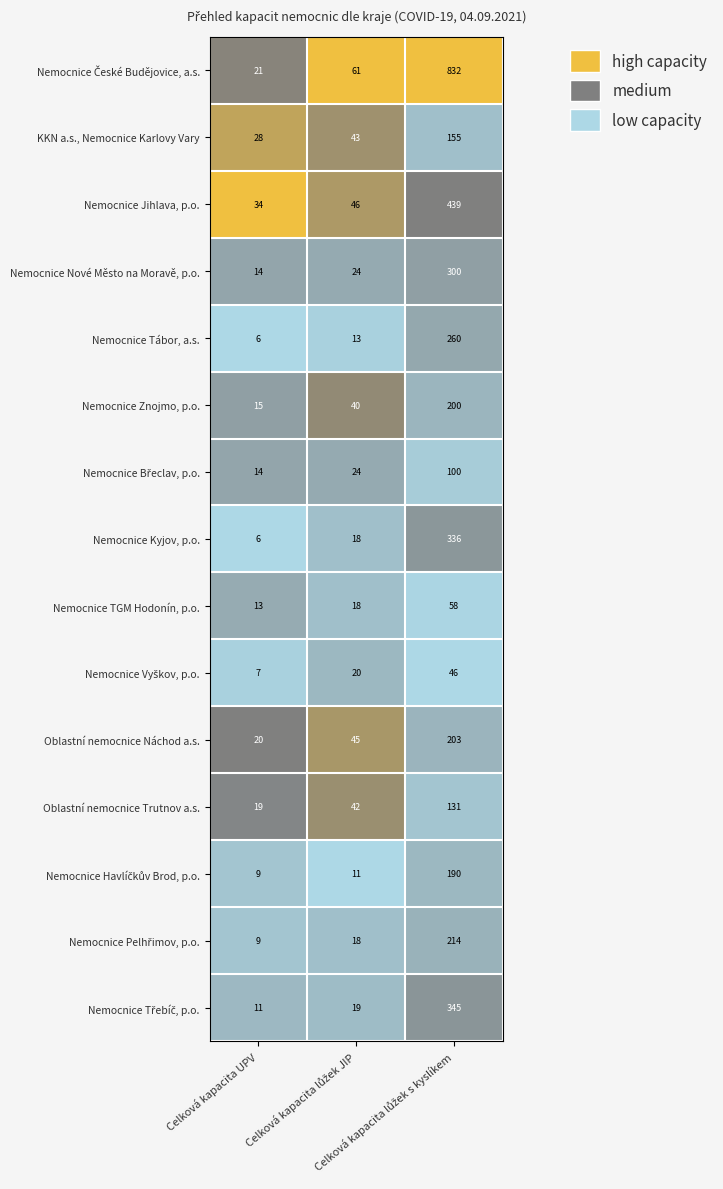

How many Oblastní nemocnice Náchod a.s. values are between 20 and 203?

3